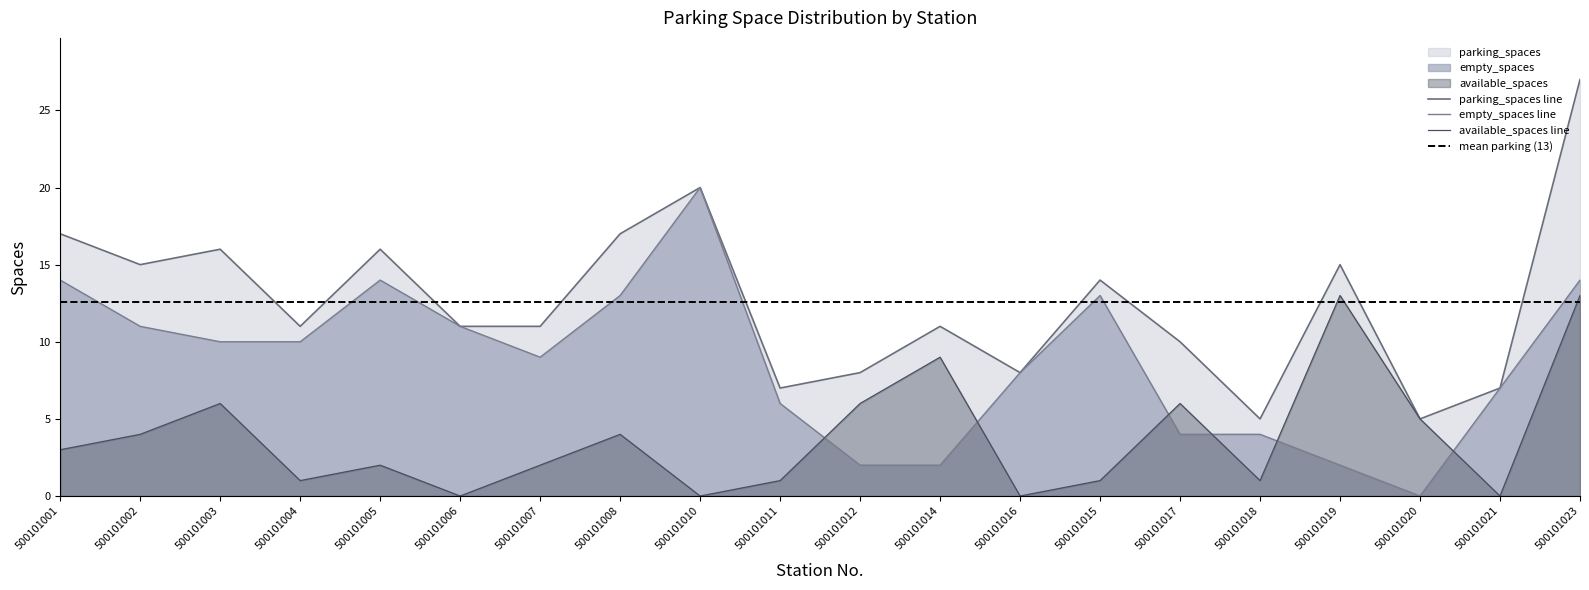

What is the spread (max minus min) of values at 500101019?

13